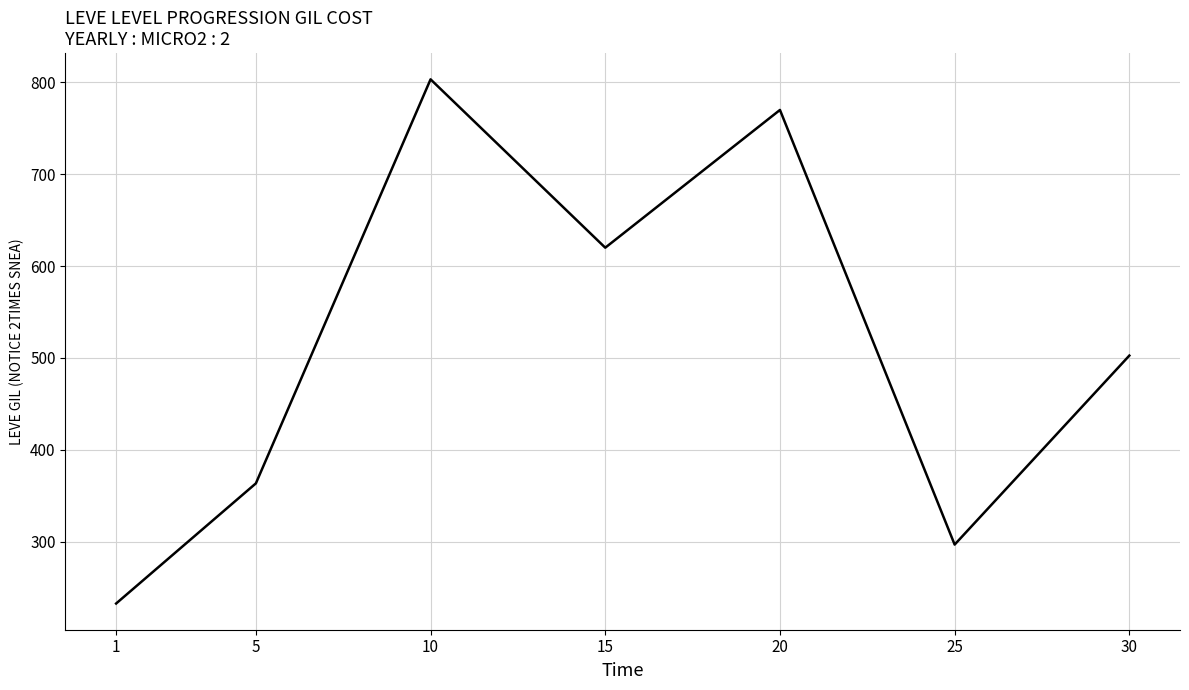

At which label is the value closest to 517?

30